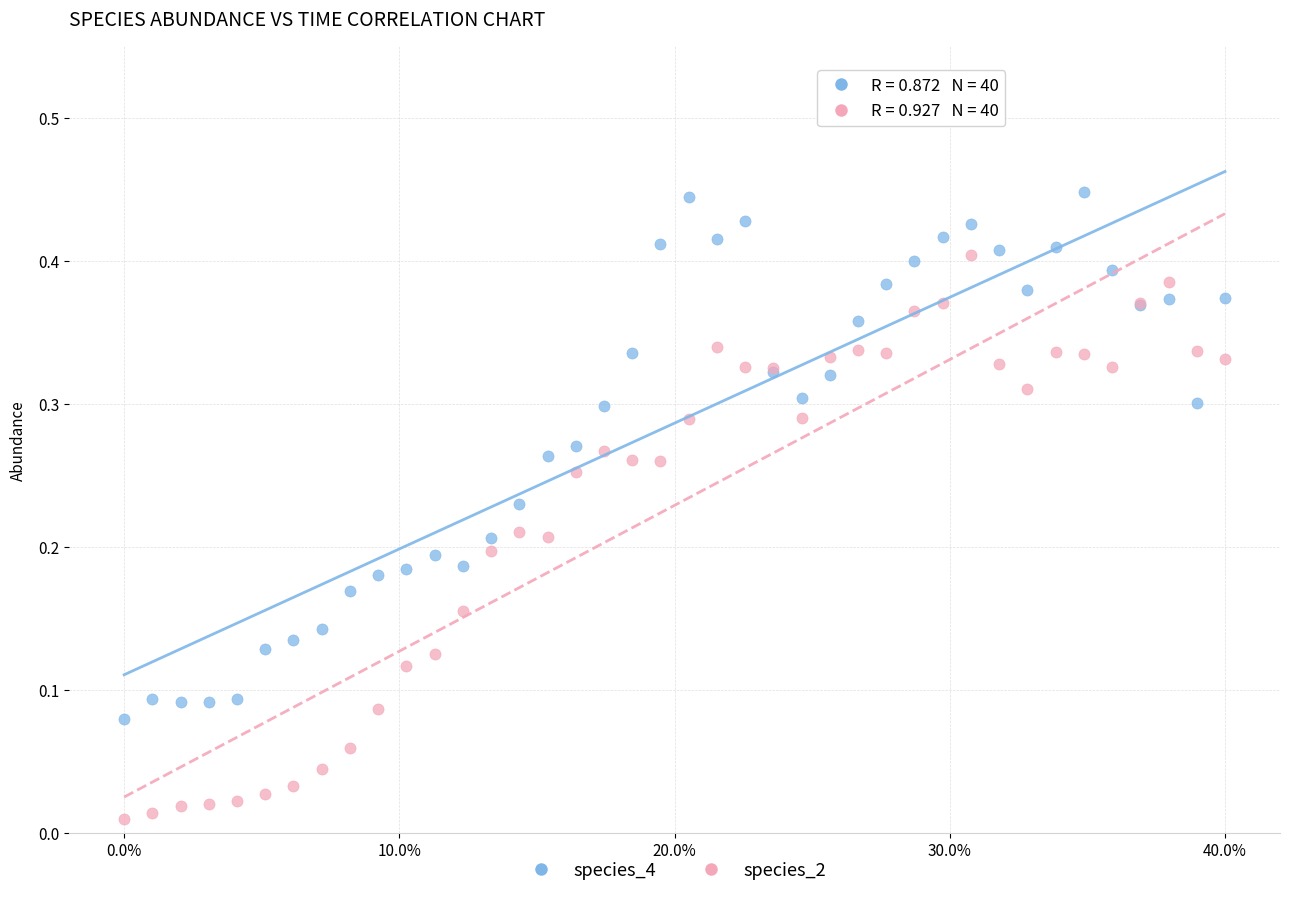

Which series reaches the minimum Y coordinate?

species_2